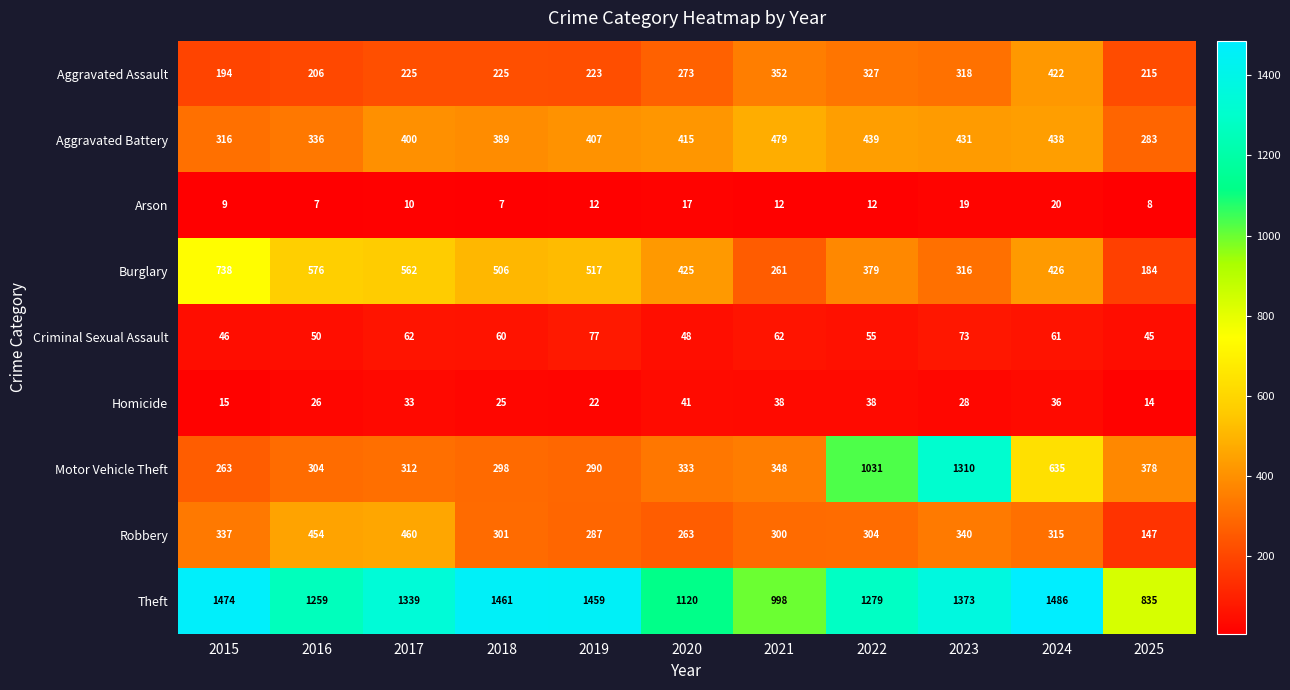

The value of Burglary at 2022 is 154. True or false?

False